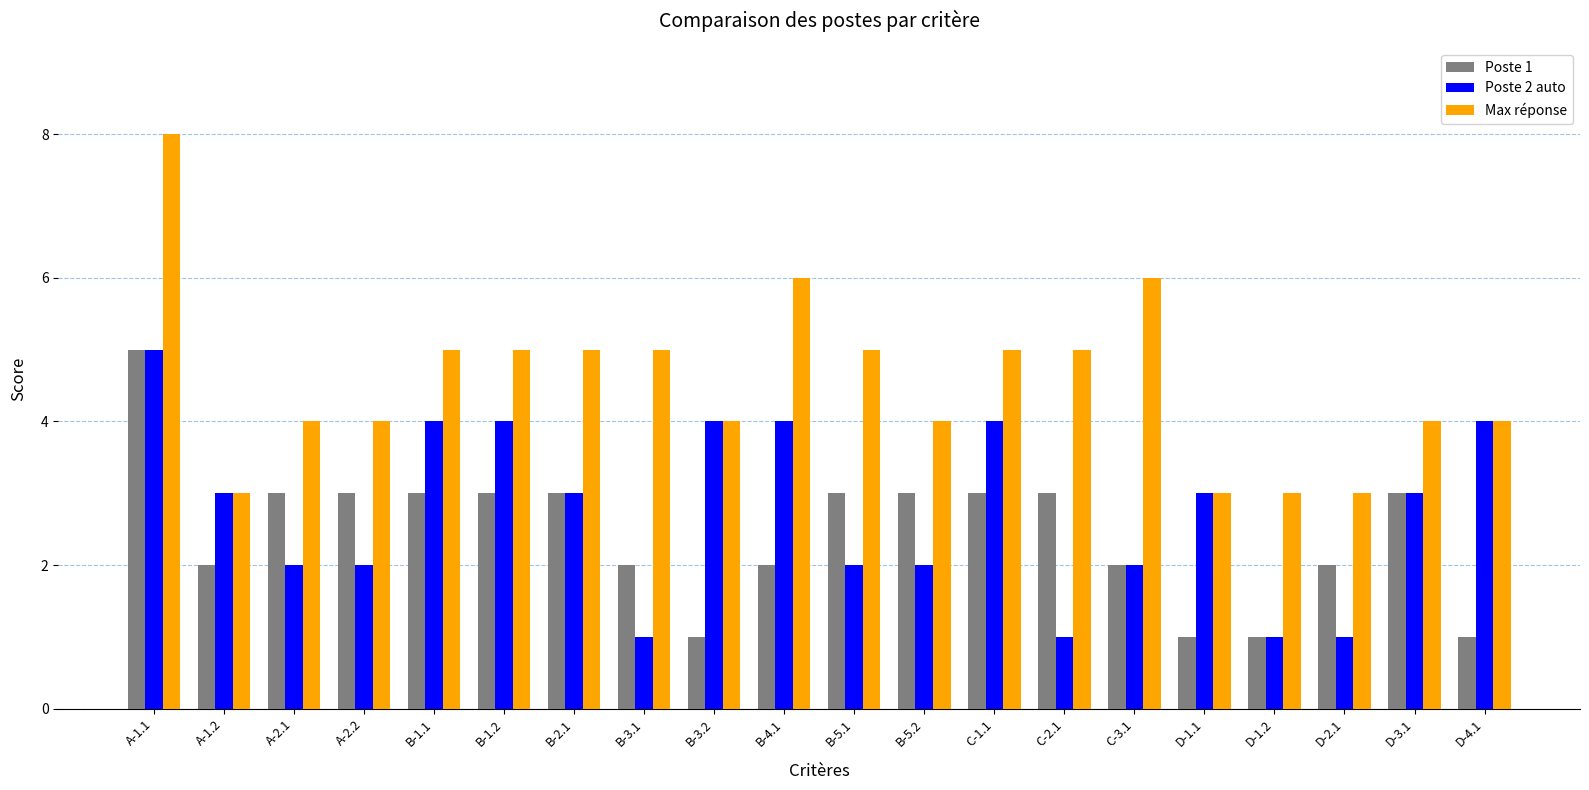

Is it true that Poste 2 auto equals 7 at B-3.2?

False